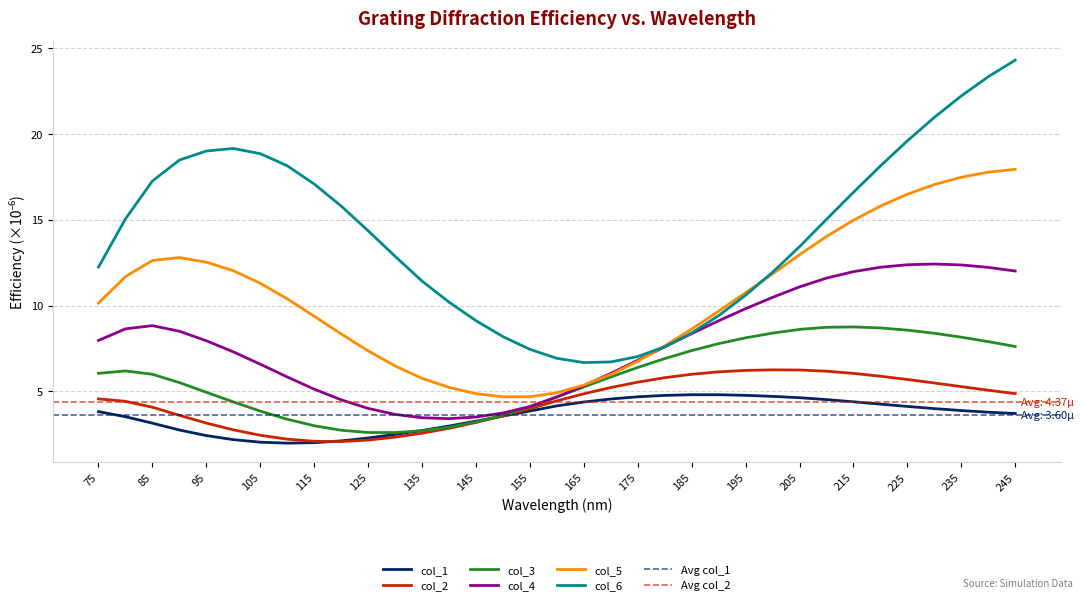

Is the value of col_6 at 100 greater than the value of col_5 at 135?

Yes